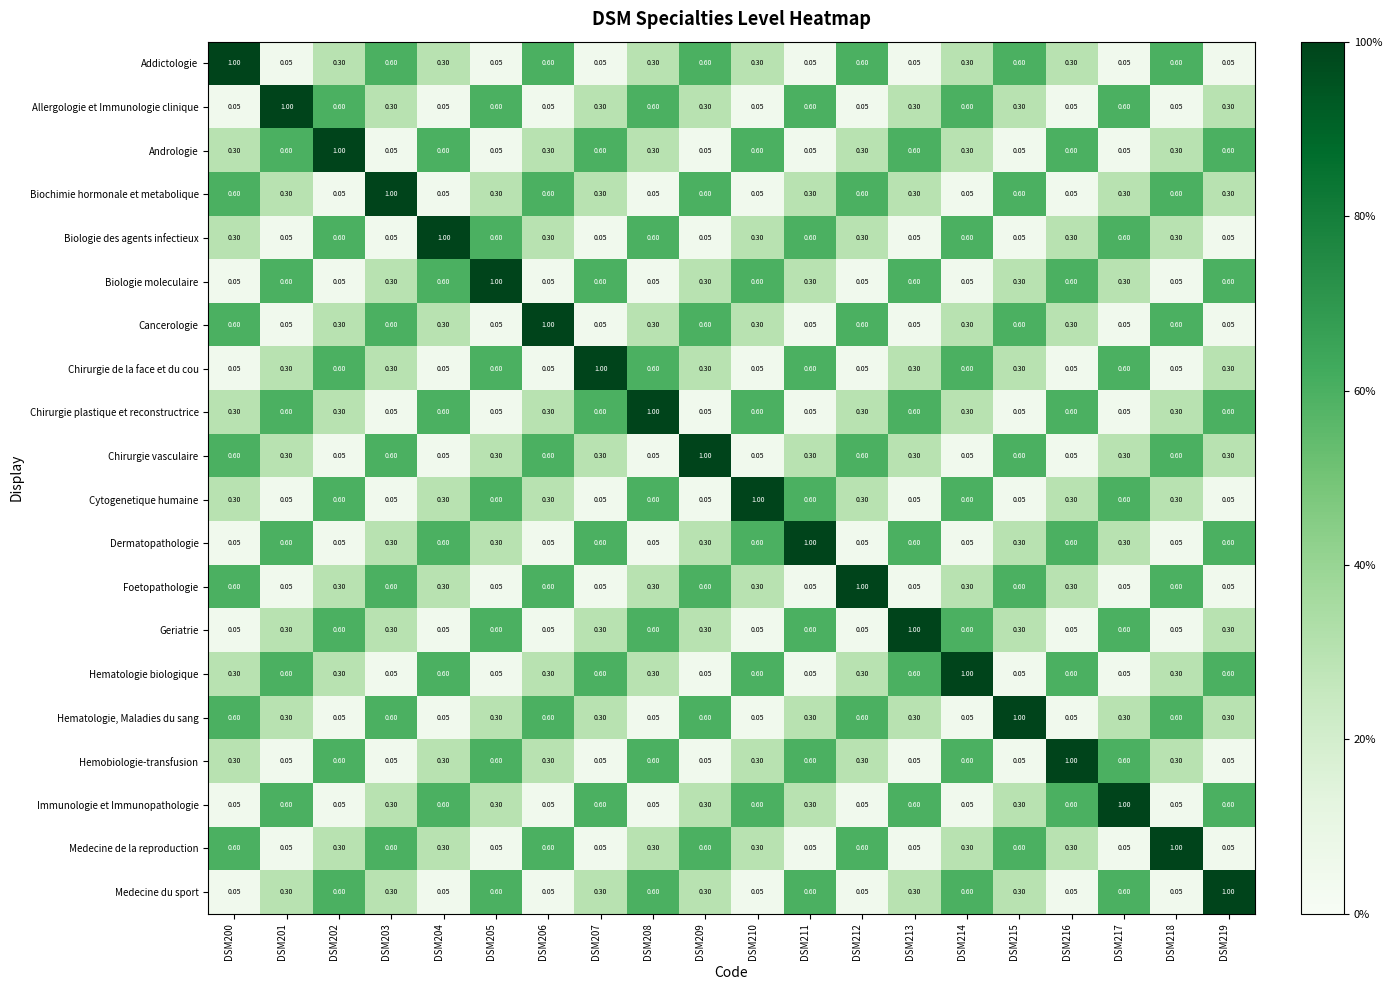

What is the maximum value shown in the chart?

1.0